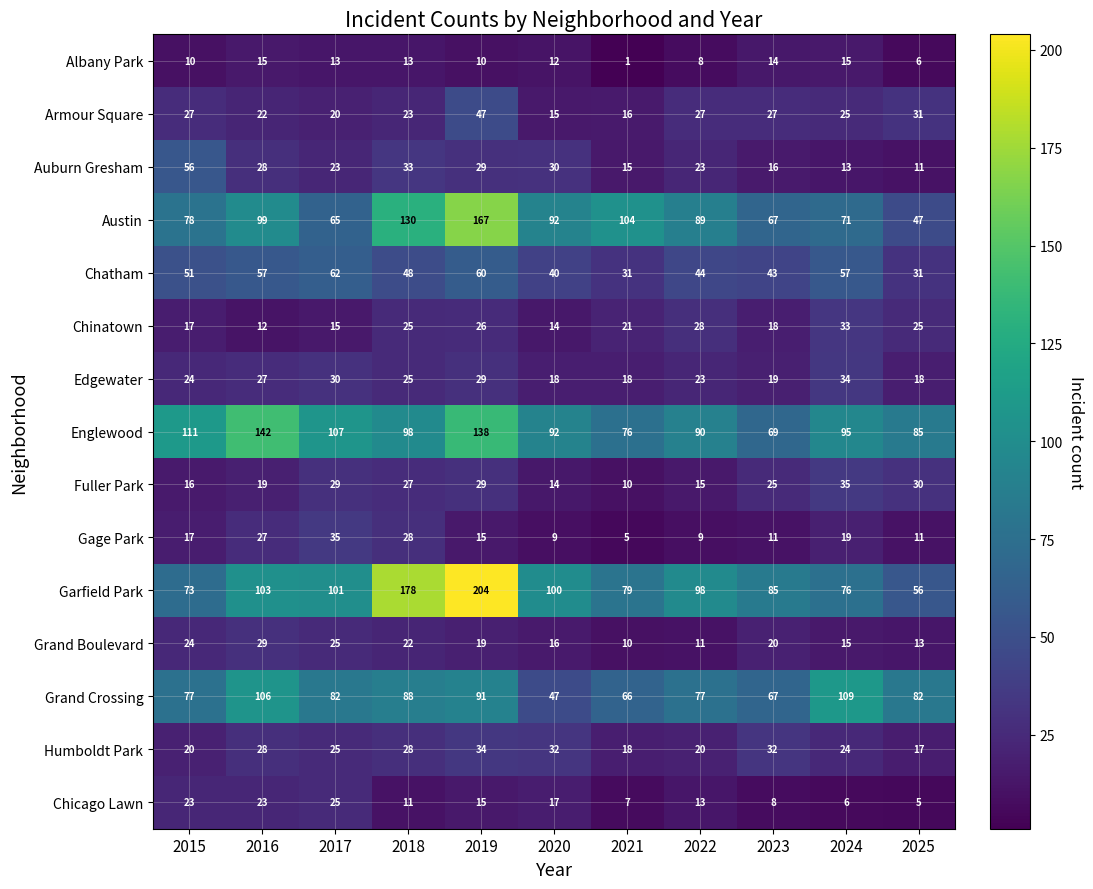

How many series are shown in this chart?

15